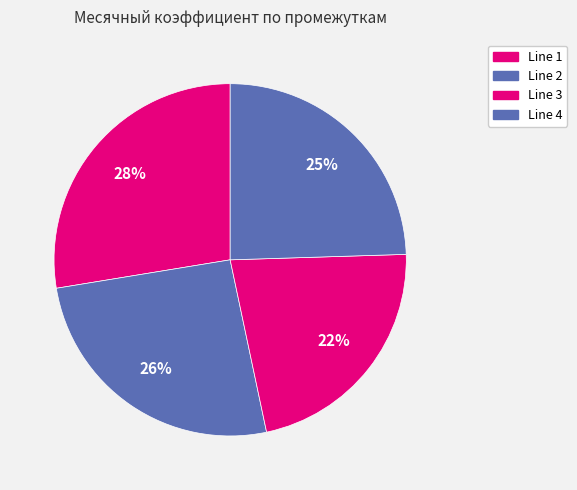

Is Line 3 the majority of the pie?

No